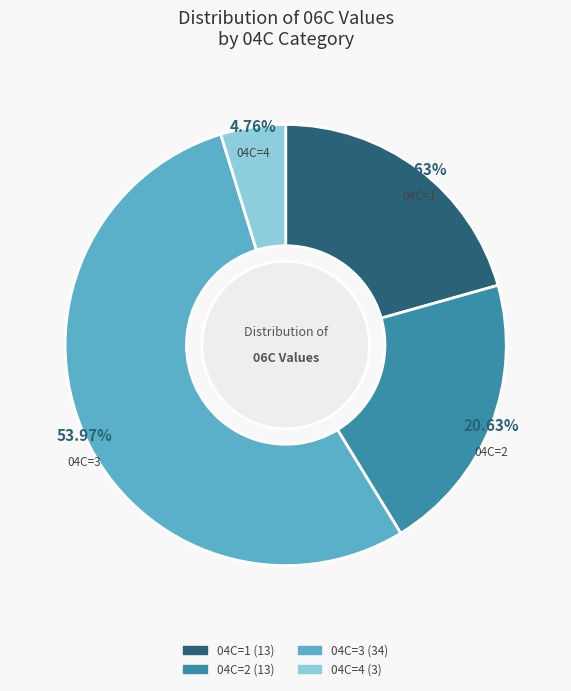

Is there any slice that represents more than half of the pie?

Yes